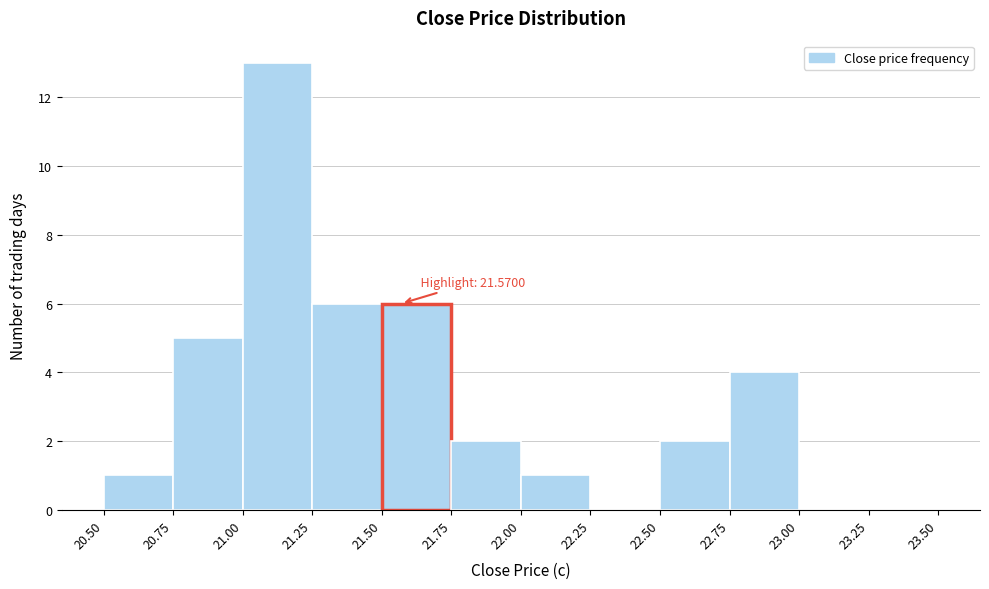

Which range on the x-axis has the tallest bar?

21.00 to 21.25